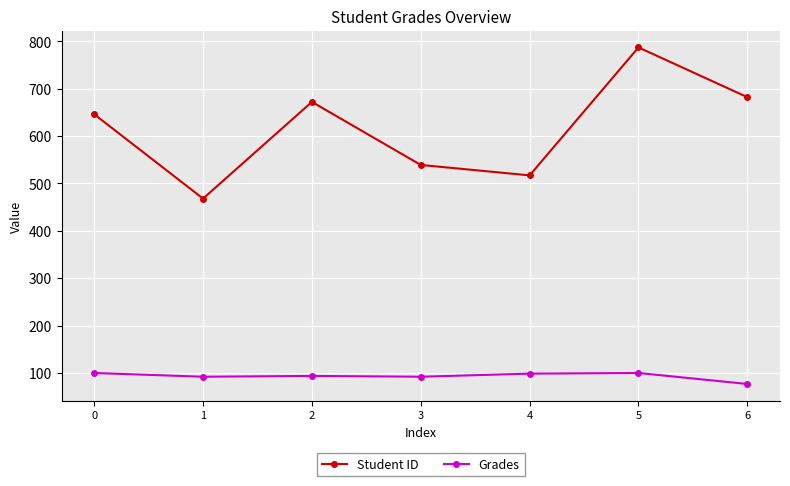

In Student ID, how many points are higher than both neighbors (excluding endpoints)?

2